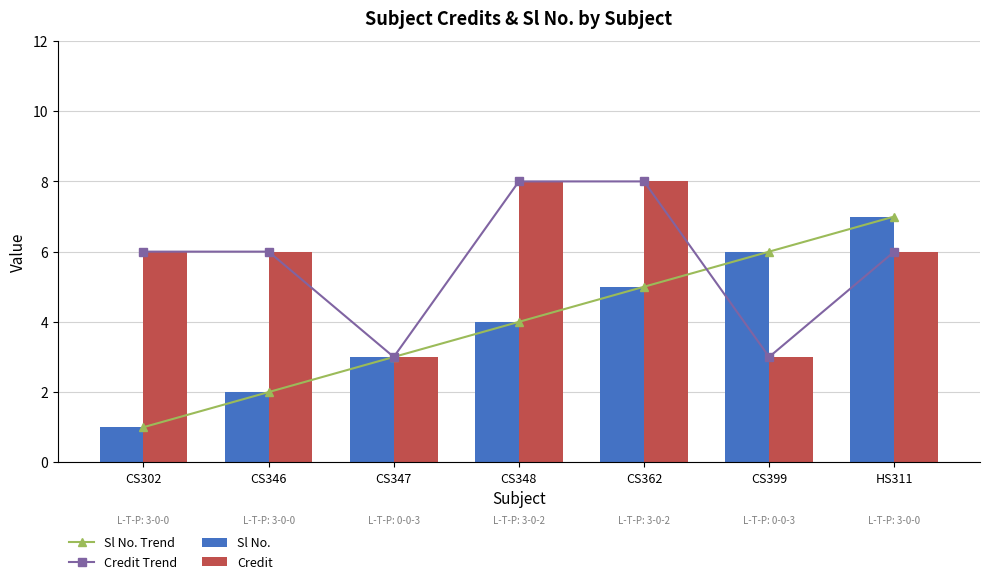

Are the bars horizontal?

No